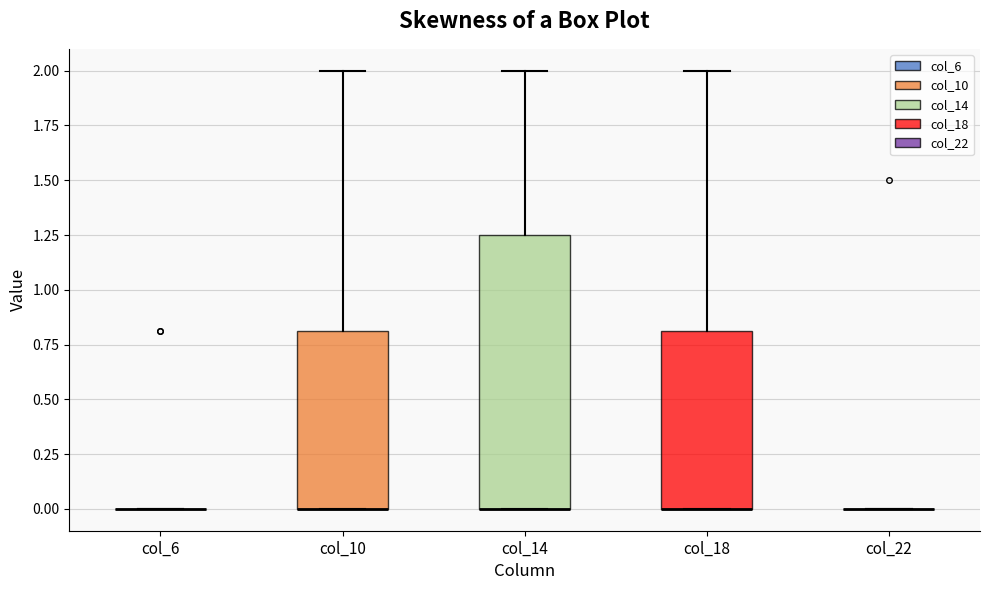

Reading left to right, transcribe this box plot: for each box, give where its median line is, the range the box spans, and where its two whiskers end, as read against the y-axis. The values are not printed on the chart, so give them approximately, as read against the axis.

col_6: box collapsed to a line at 0.00, whiskers 0.00 to 0.00
col_10: median 0.00 (drawn on the box's lower edge), box 0.00 to 0.80, whiskers 0.00 to 2.00
col_14: median 0.00 (drawn on the box's lower edge), box 0.00 to 1.25, whiskers 0.00 to 2.00
col_18: median 0.00 (drawn on the box's lower edge), box 0.00 to 0.80, whiskers 0.00 to 2.00
col_22: box collapsed to a line at 0.00, whiskers 0.00 to 0.00